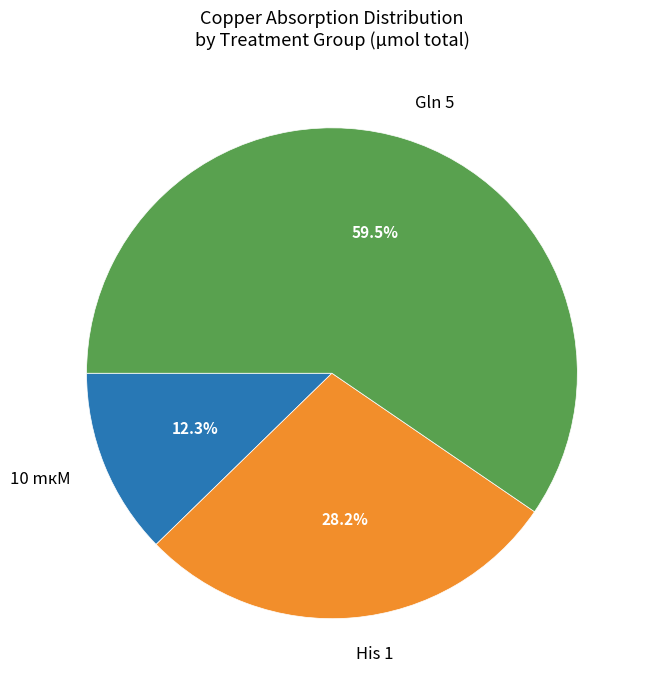

Between His 1 and 10 mкМ, which is larger?

His 1